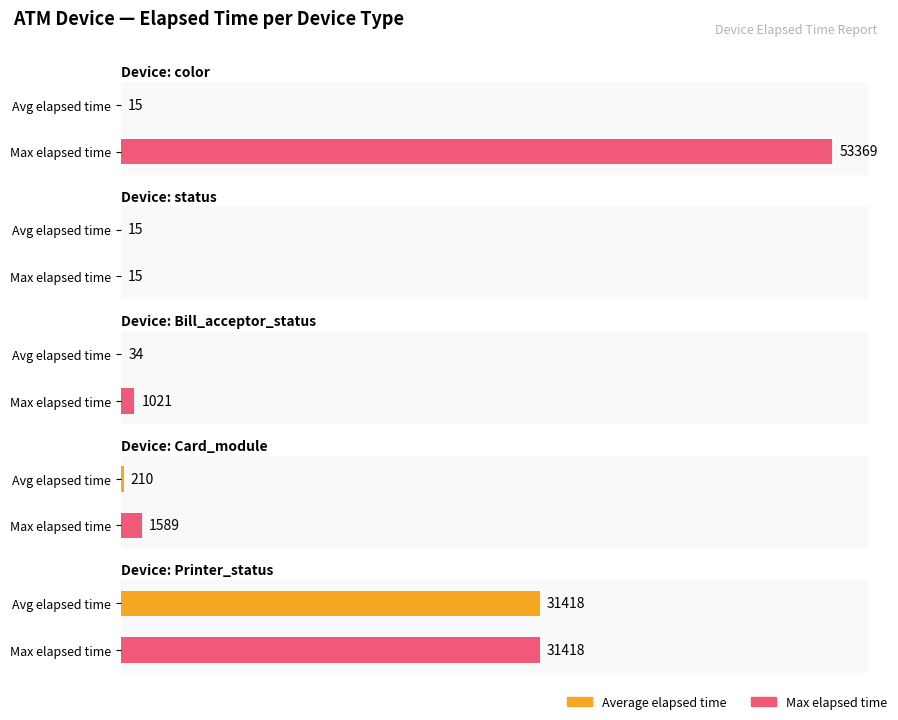

What is the sum of the values at Printer_status and Card_module?

31628